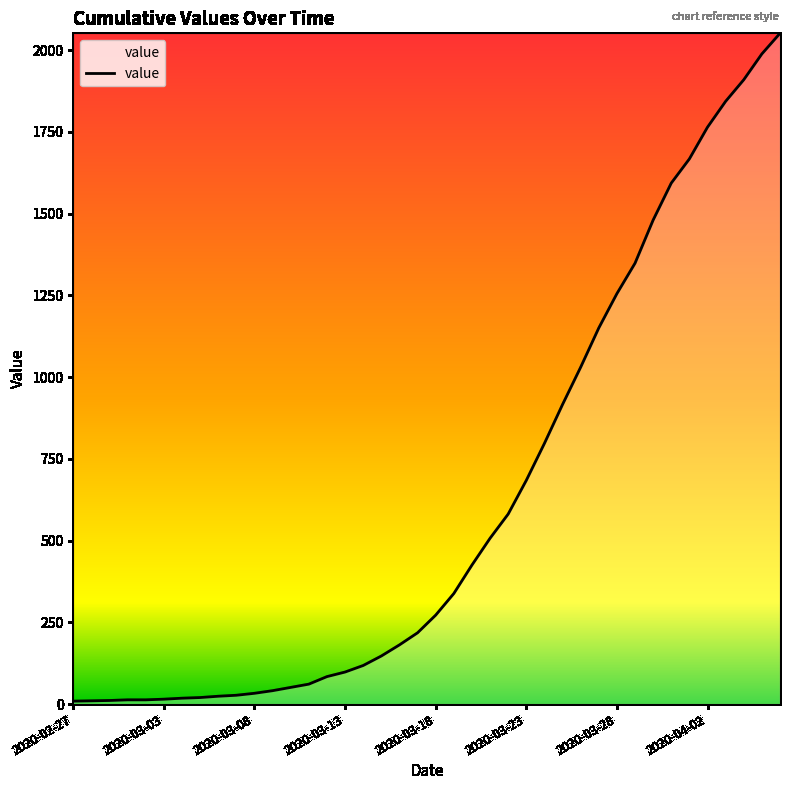

How many series are shown in this chart?

1